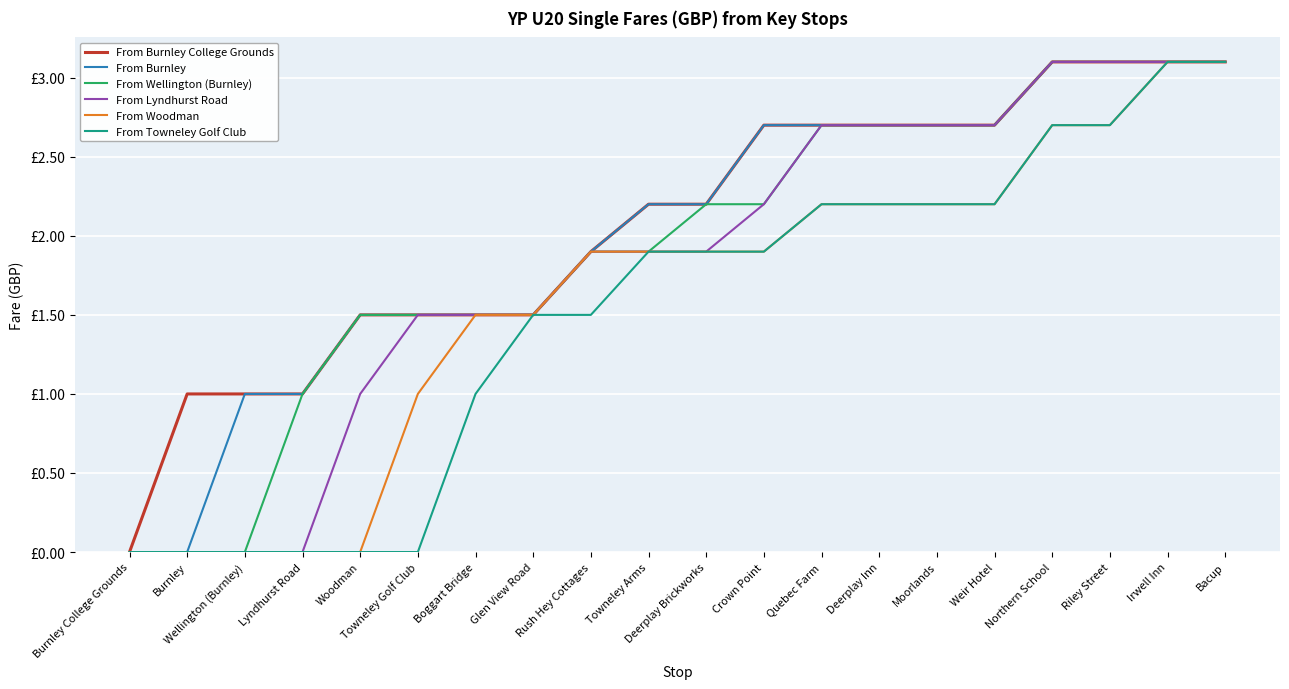

Where is From Lyndhurst Road nearest to the value 1?

Woodman